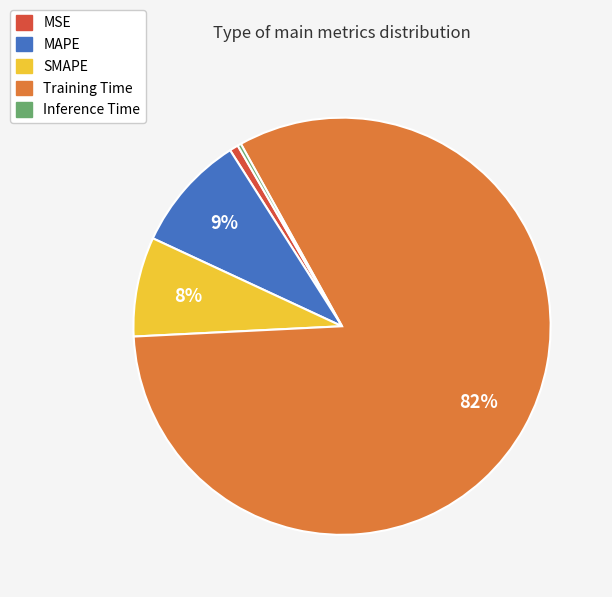

To the nearest percent, what is the difference between the largest and smallest slice percentages?

82%